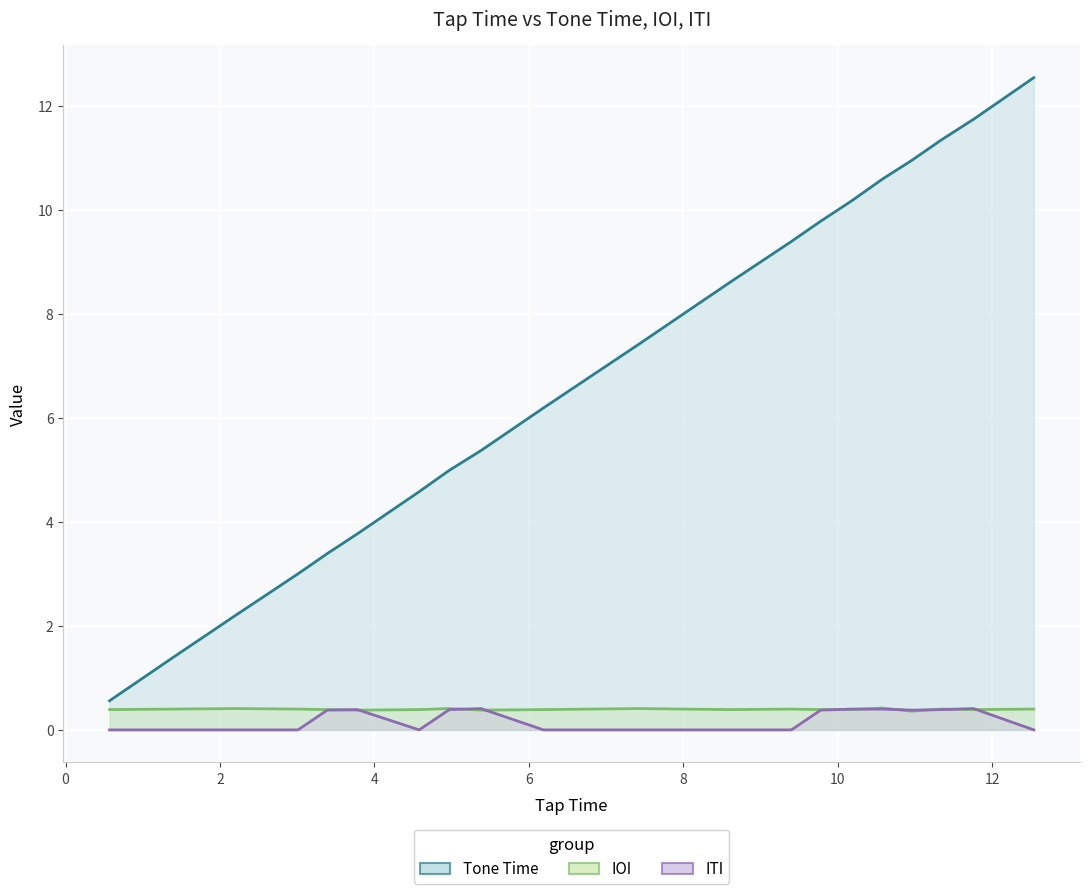

True or false: Tone Time and ITI intersect in this chart.

False